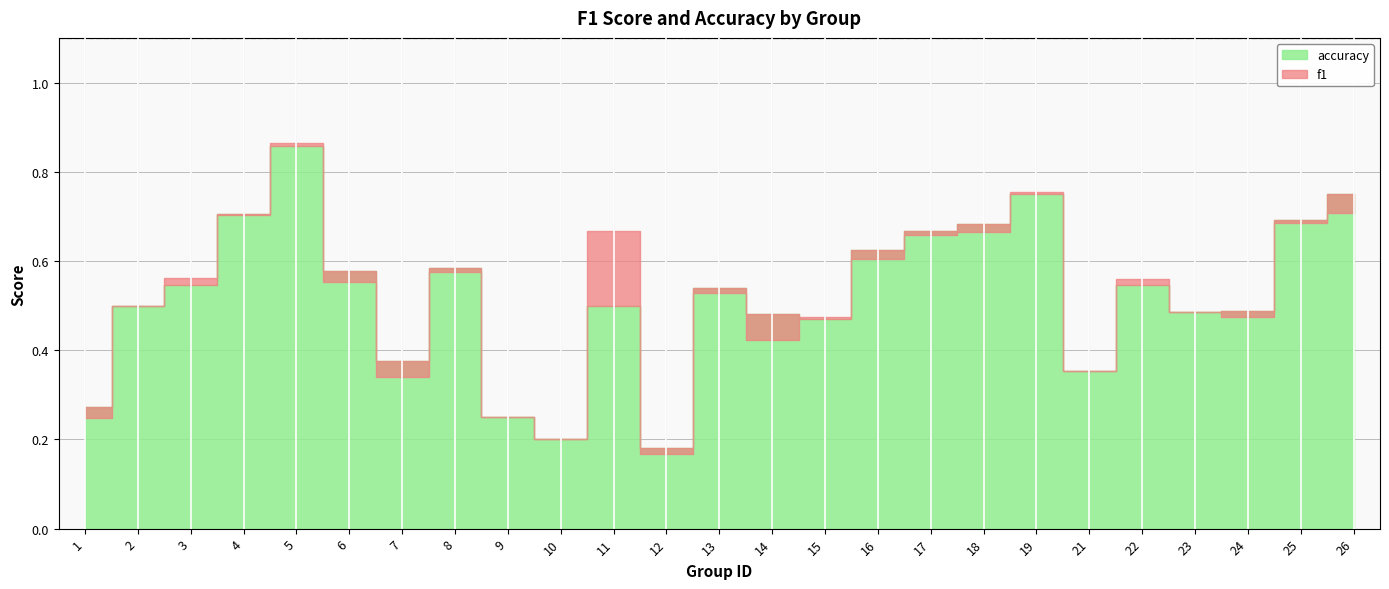

Does the chart display data point markers on the line(s)?

No